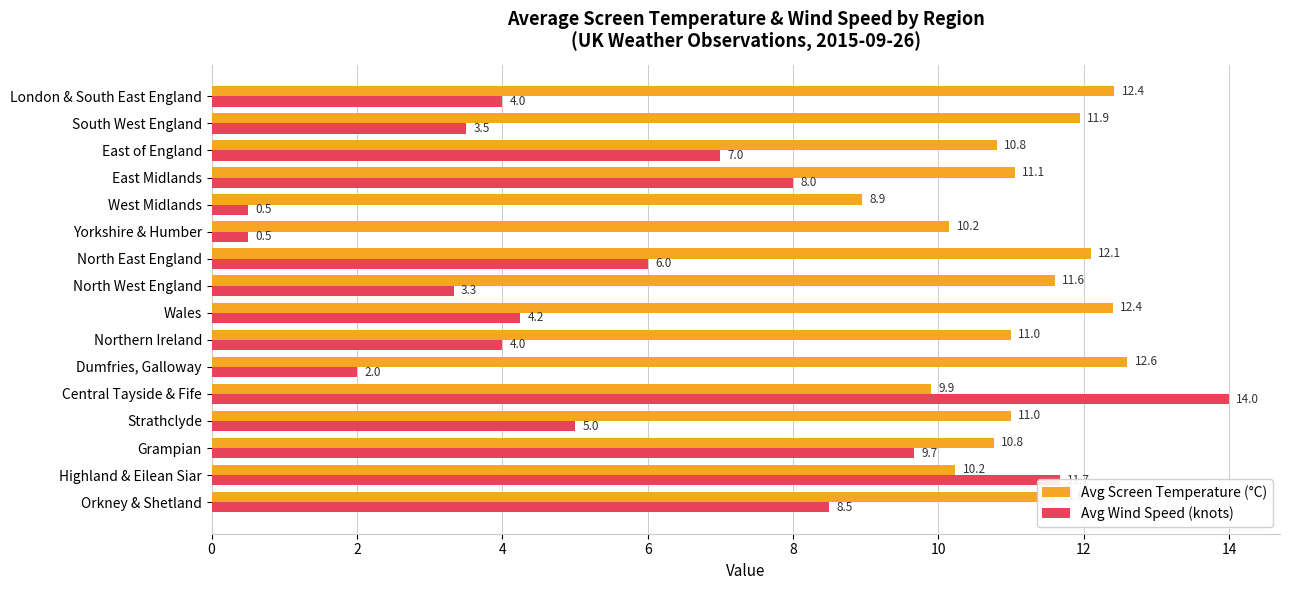

Which series has the largest total across all categories?

Avg Screen Temperature (°C)